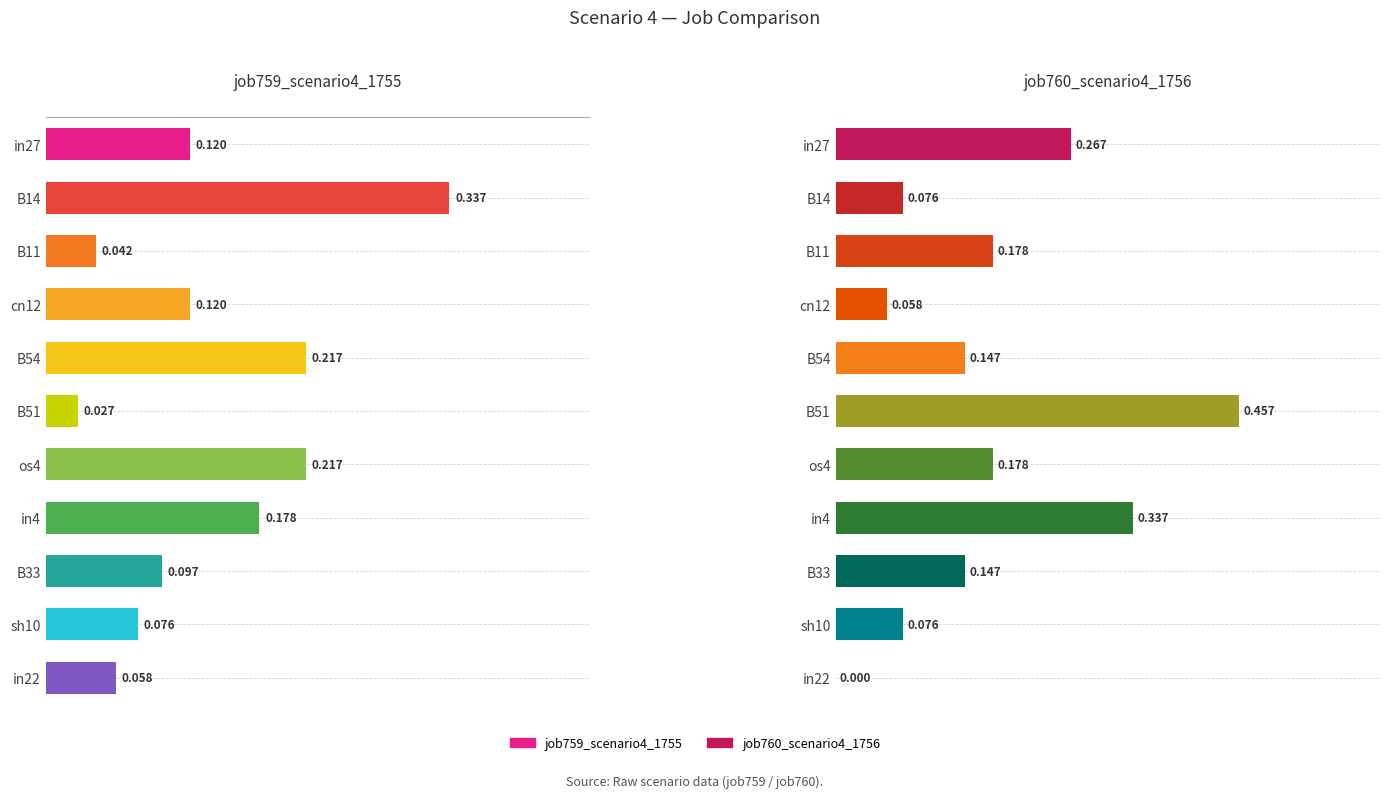

What is the difference between the second highest and minimum values in the job759_scenario4_1755 series?

0.2